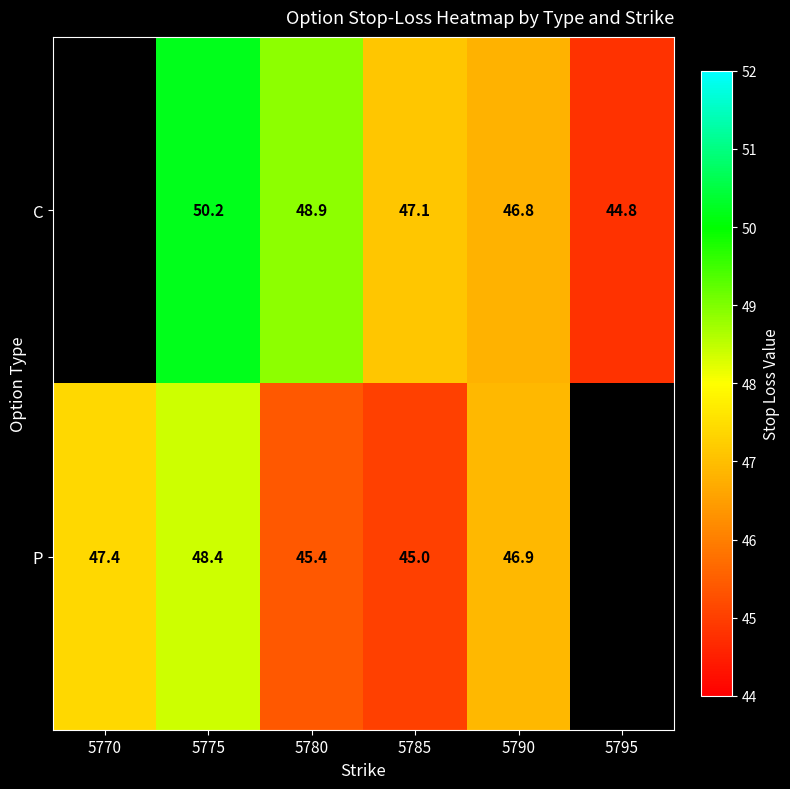

The value of P at 5780 is 45.4. True or false?

True